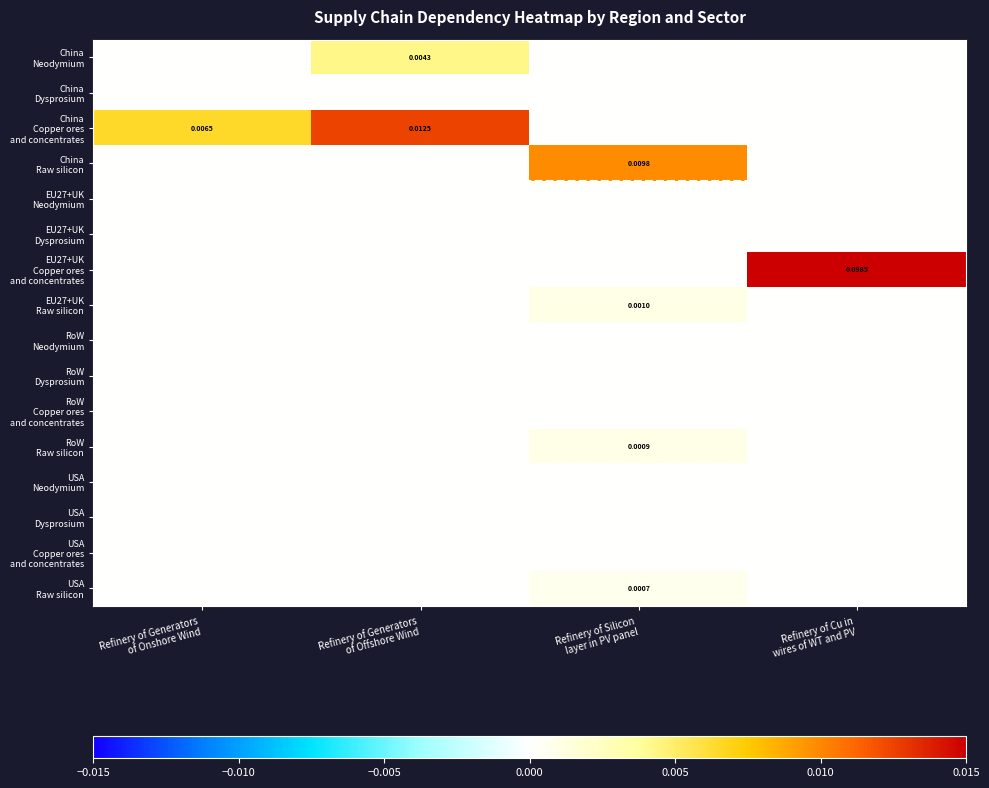

List the labels in order of EU27+UK Dysprosium value, largest first.

Refinery of Generators of Onshore Wind, Refinery of Generators of Offshore Wind, Refinery of Silicon layer in PV panel, Refinery of Cu in wires of WT and PV